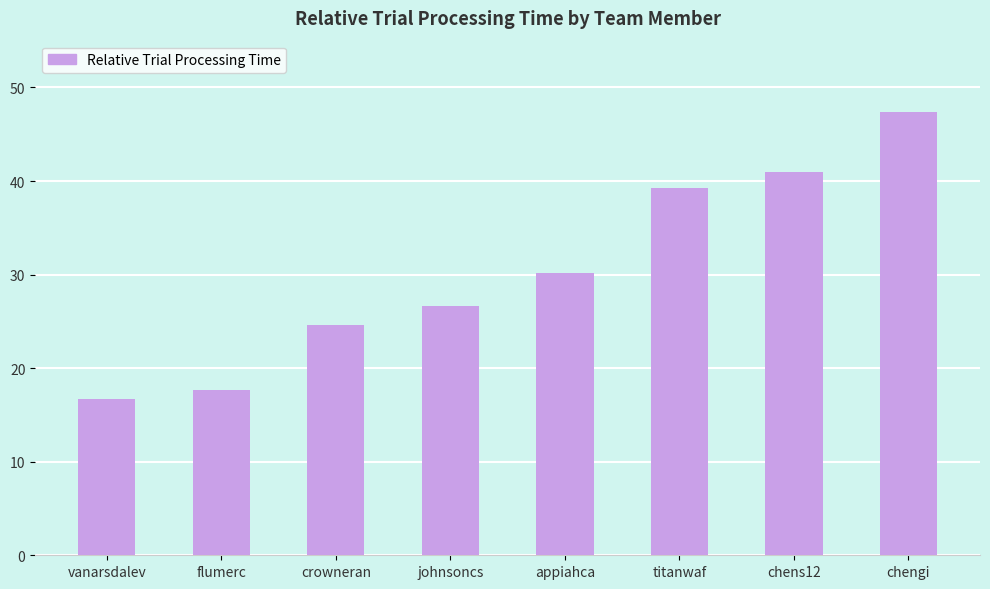

Where is the data nearest to the value 32?

appiahca